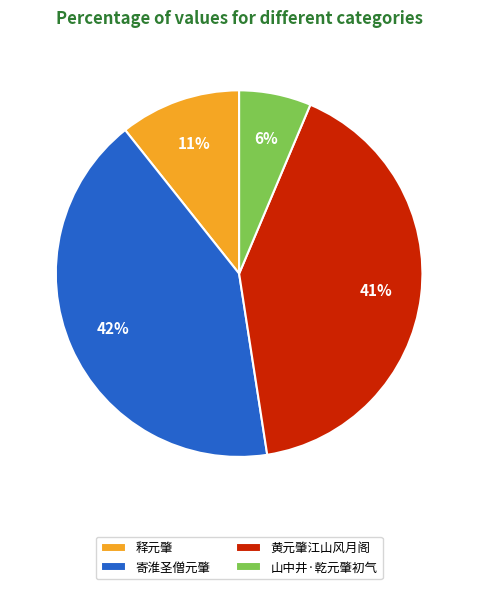

Which slice is the largest?

寄淮圣僧元肇